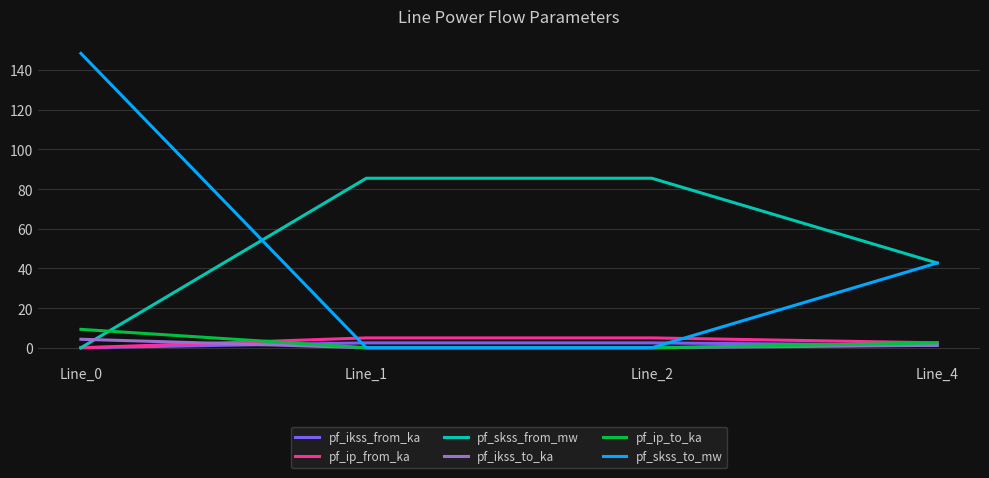

Reading left to right, transcribe all the data shown in this chart.

pf_ikss_from_ka: 0.0	2.5	2.5	1.2
pf_ip_from_ka: 0.0	5.0	5.0	2.5
pf_skss_from_mw: 0.0	85.4	85.4	42.7
pf_ikss_to_ka: 4.3	0.0	0.0	1.2
pf_ip_to_ka: 9.3	0.0	0.0	2.5
pf_skss_to_mw: 148.4	0.0	0.0	42.7